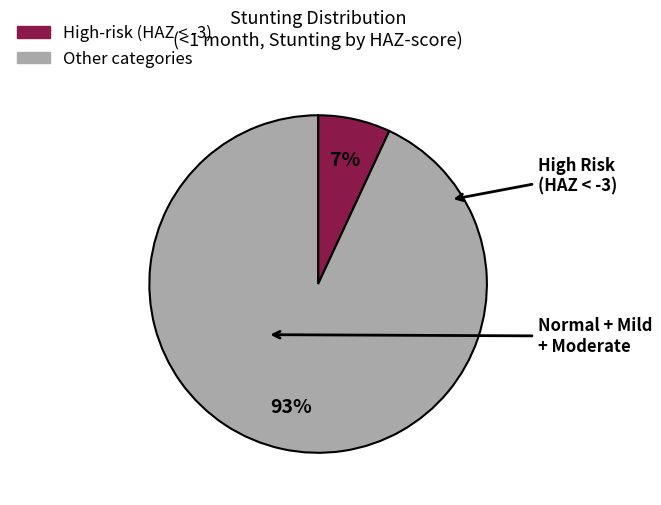

Is there any slice that represents more than half of the pie?

Yes